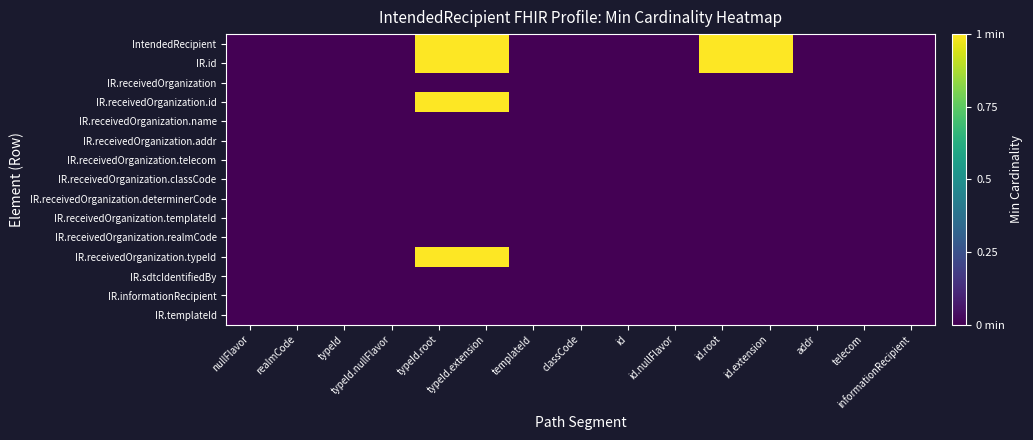

What is the maximum value shown in the chart?

1